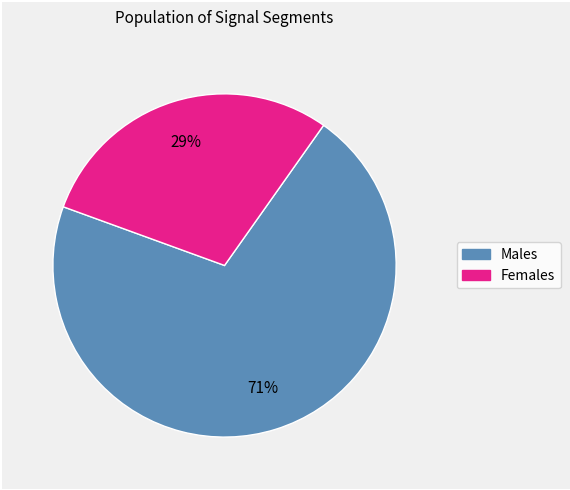

Is there any slice that represents more than half of the pie?

Yes